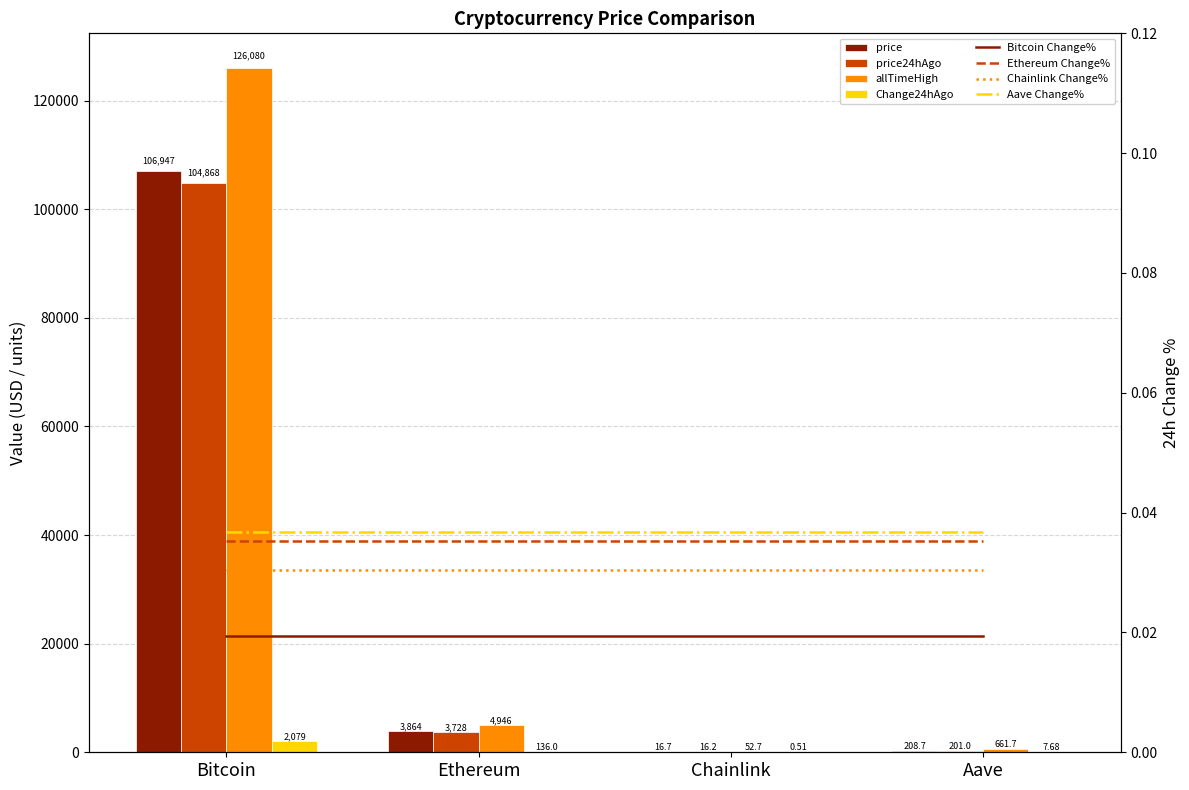

What is the label of the 2nd bar from the right?

Chainlink